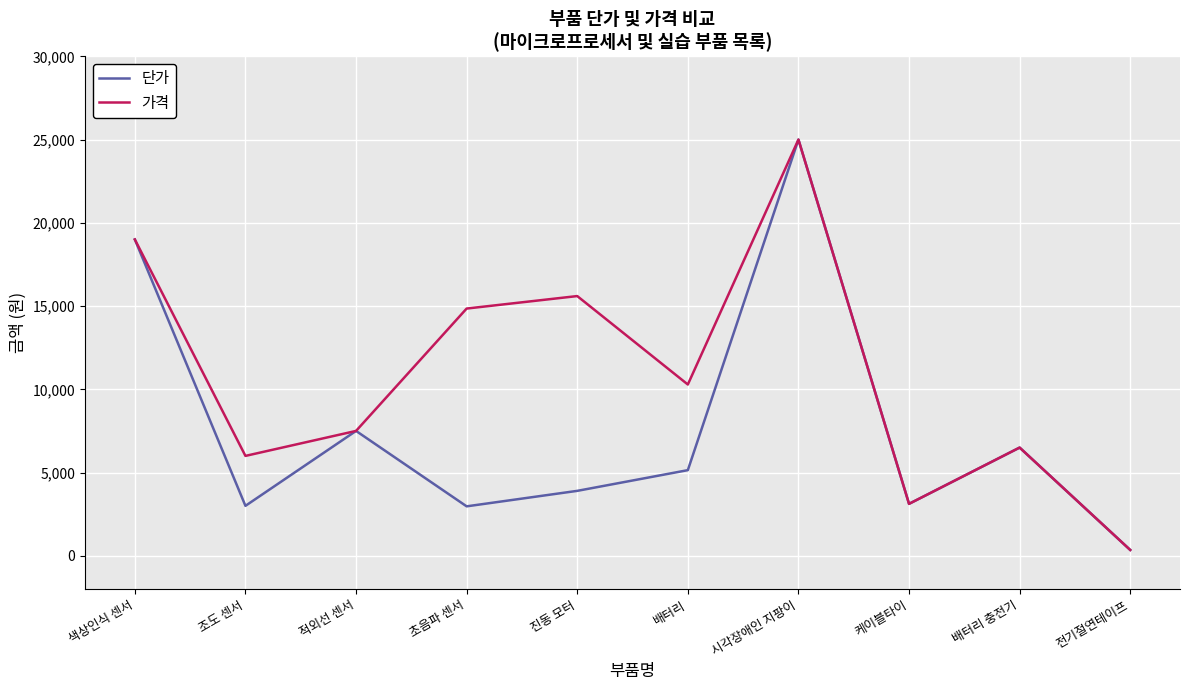

List the series in order of their overall mean, lowest first.

단가, 가격